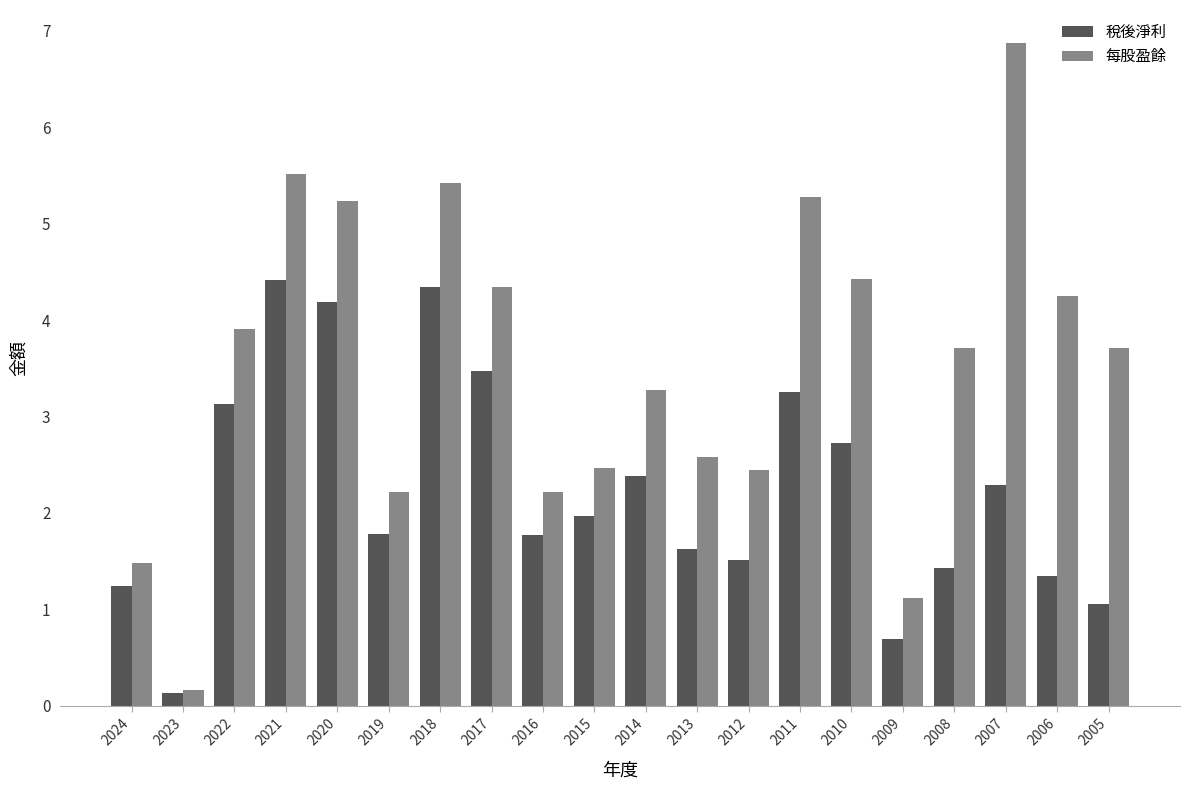

What is the total value across all series at 2010?

7.2